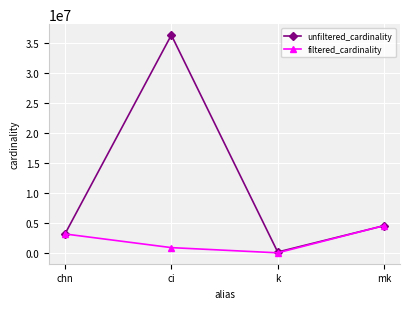

True or false: unfiltered_cardinality has more than 1 interior local peaks.

False